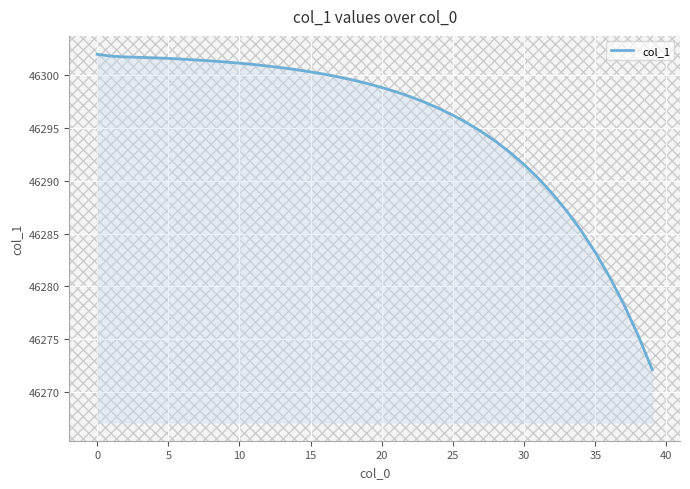

What is the maximum value shown in the chart?

46302.0